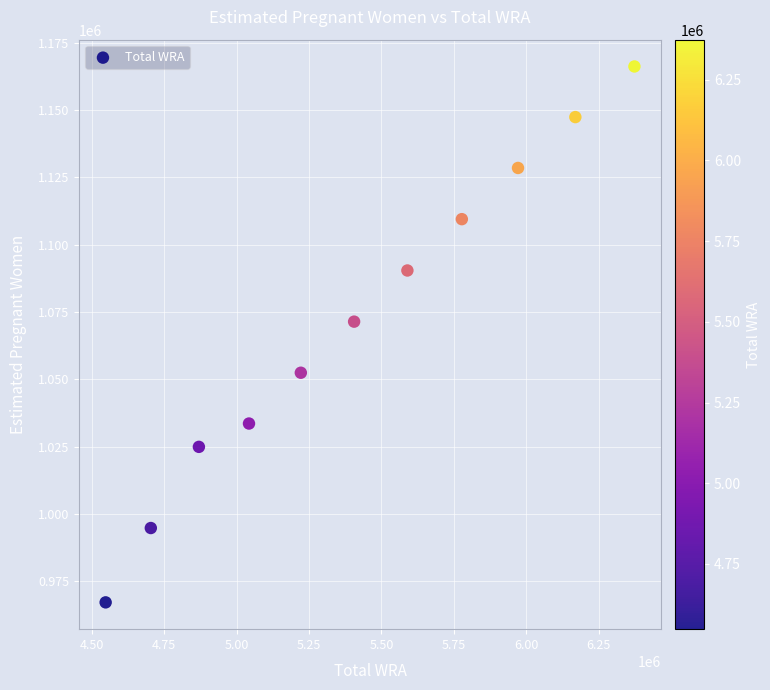

What Y value in the scatter plot is closest to 1066635?

1071379.7